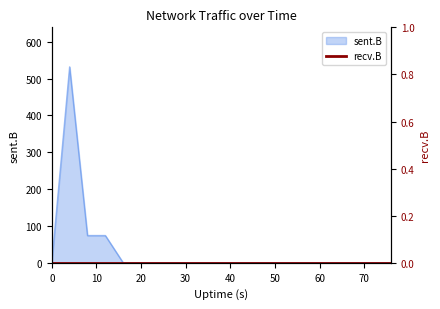

True or false: the data shows 50 at 12.

False